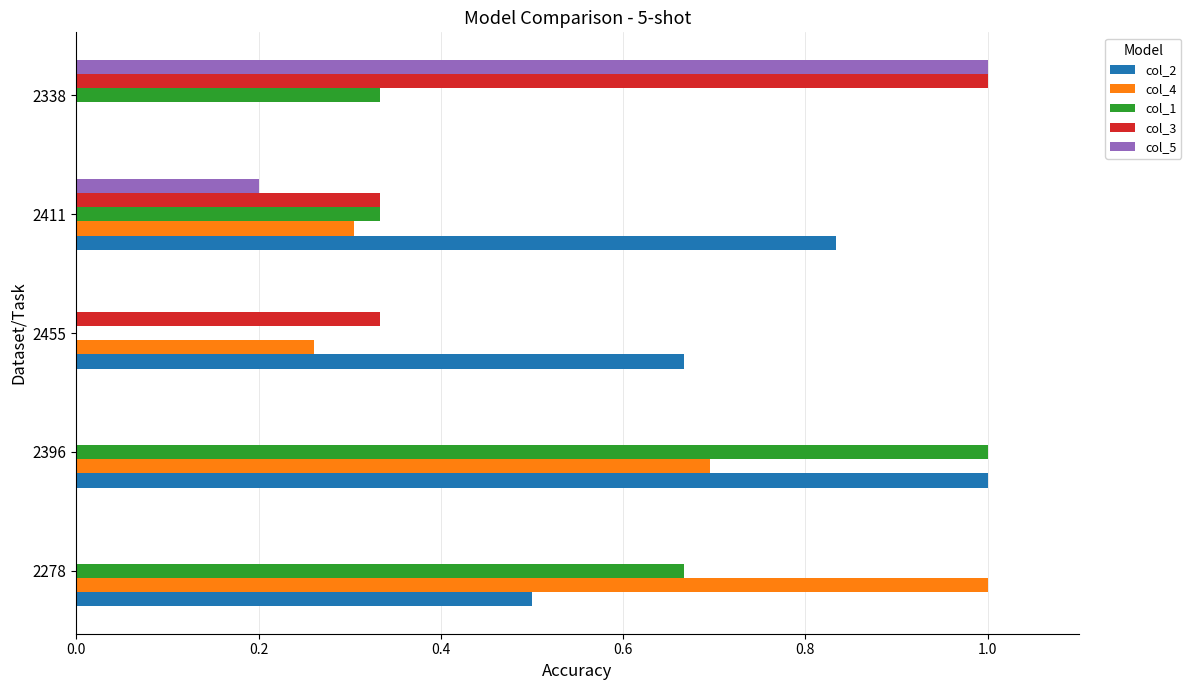

What are all the series names shown in the legend?

col_2, col_4, col_1, col_3, col_5